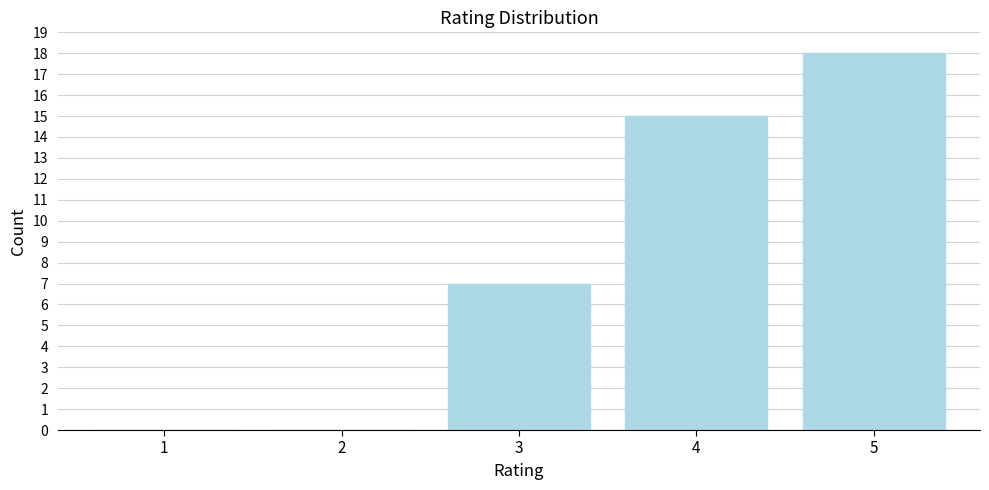

Reading left to right, transcribe all the data shown in this chart.

1=0	2=0	3=7	4=15	5=18